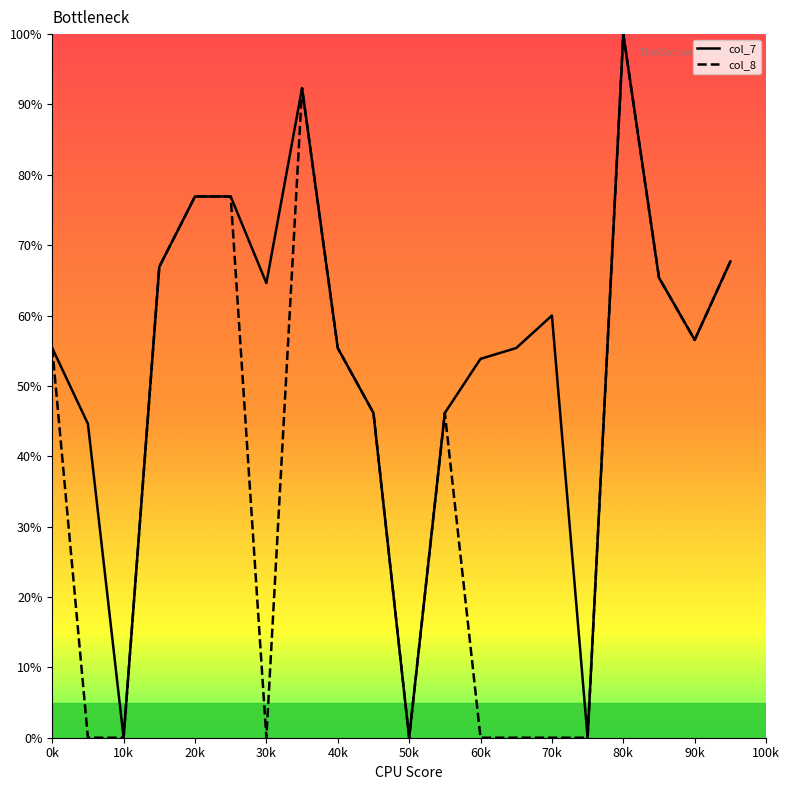

What is the approximate value of col_8 at 0k?

55.4